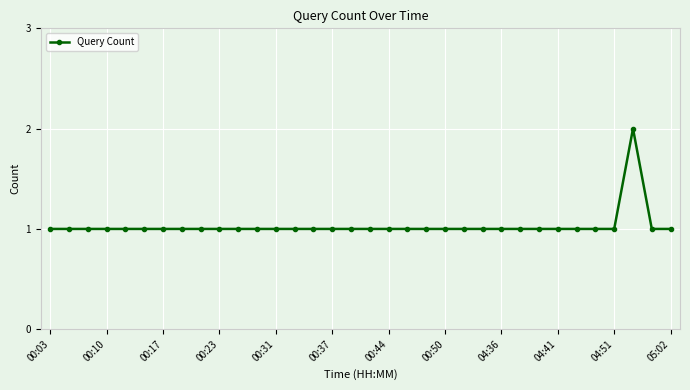

Count the number of data series in this chart.

1